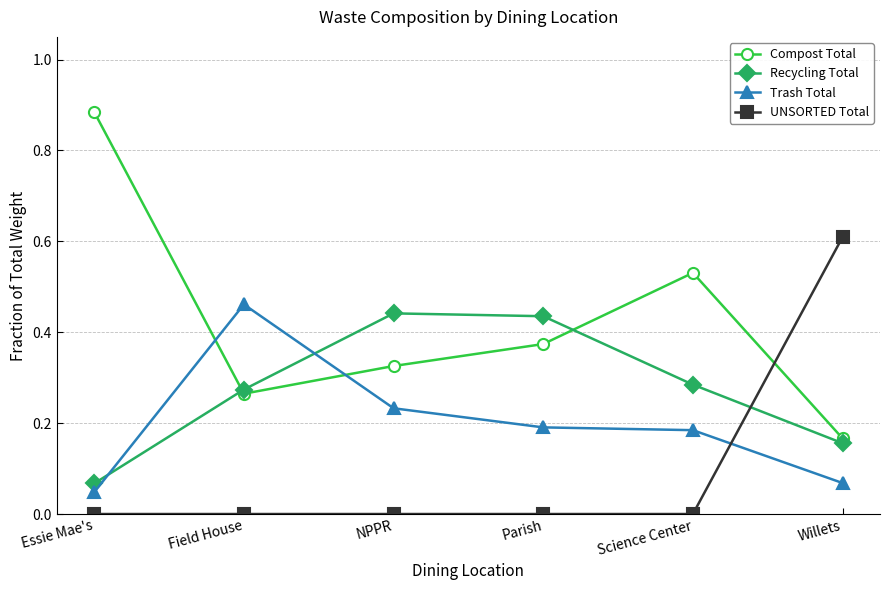

Count the Compost Total values in the range 0 to 1.

6